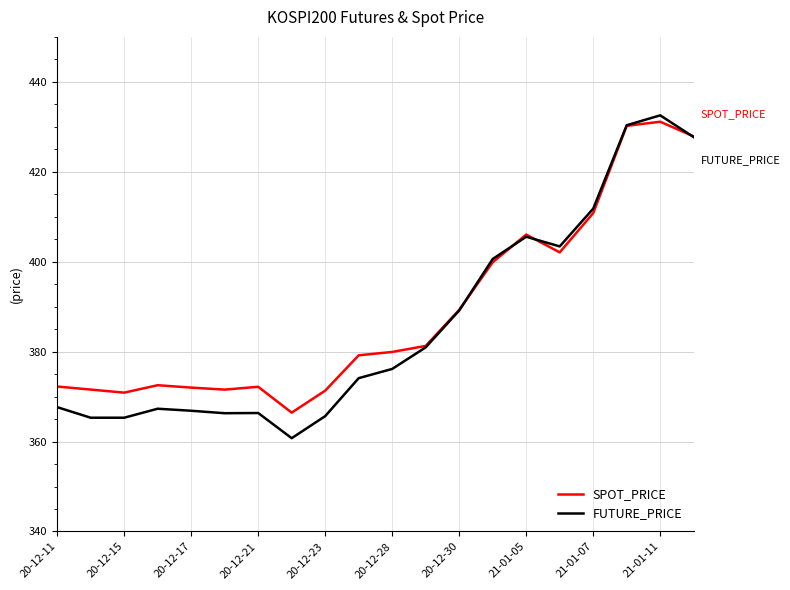

What is the lowest value of the SPOT_PRICE series?

366.4